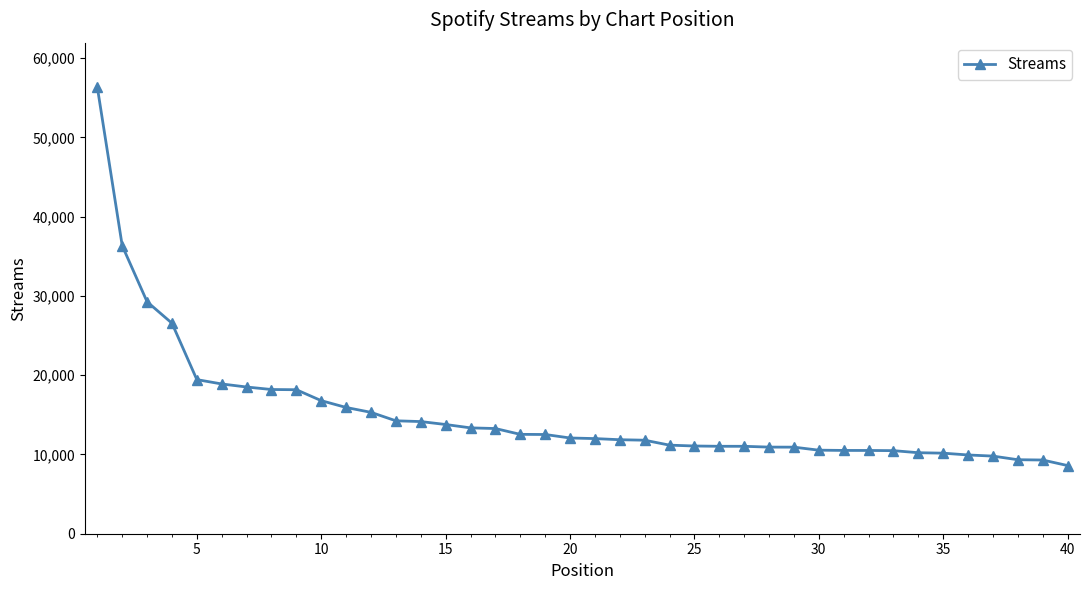

What is the difference between the maximum and minimum values?

47722